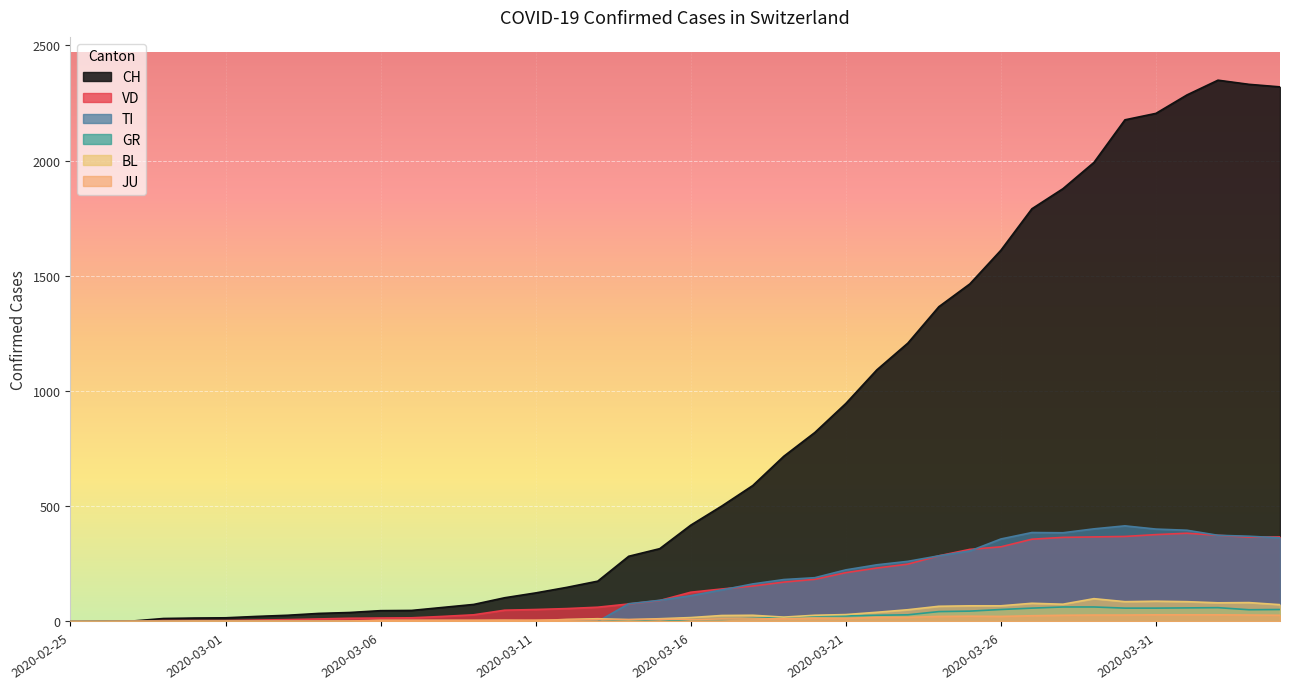

What is the total value across all series at 2020-03-24?

2067